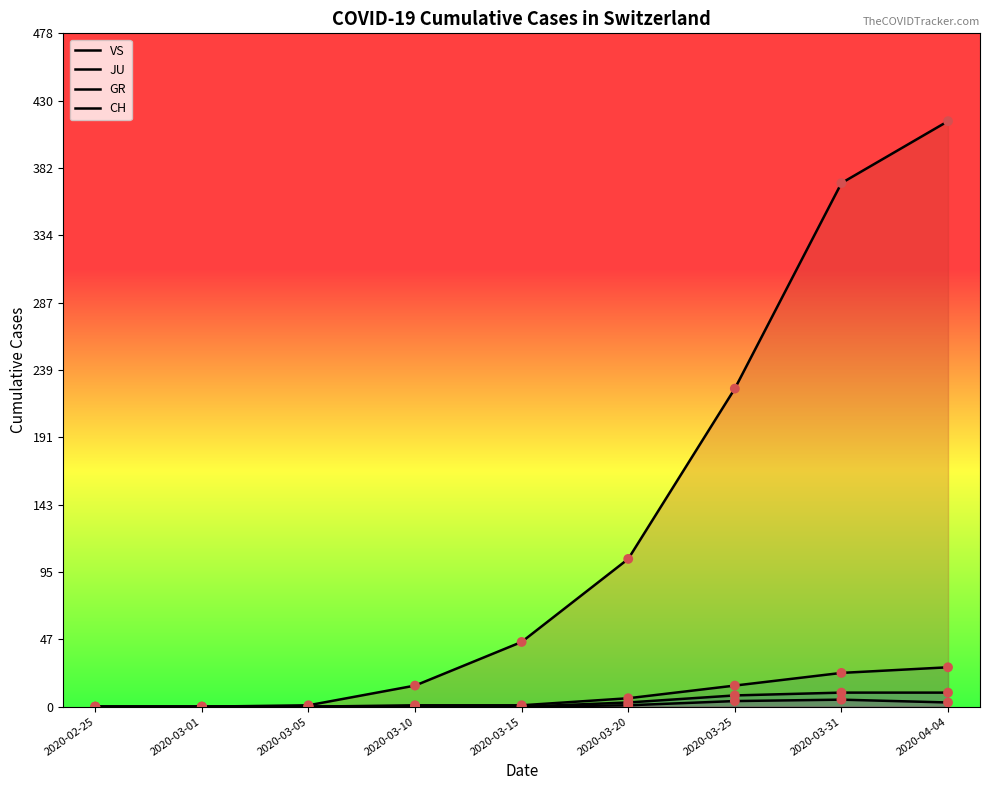

Which series has the widest spread of Y values?

CH